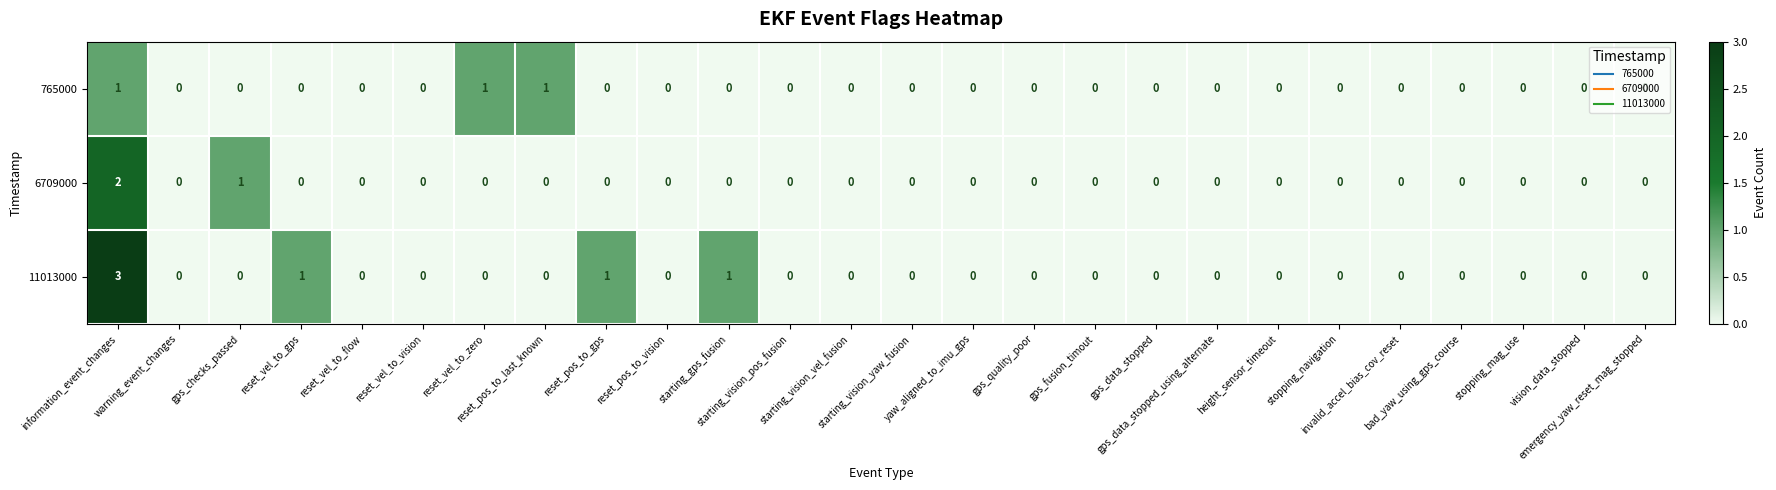

Which series has the largest total across all categories?

11013000